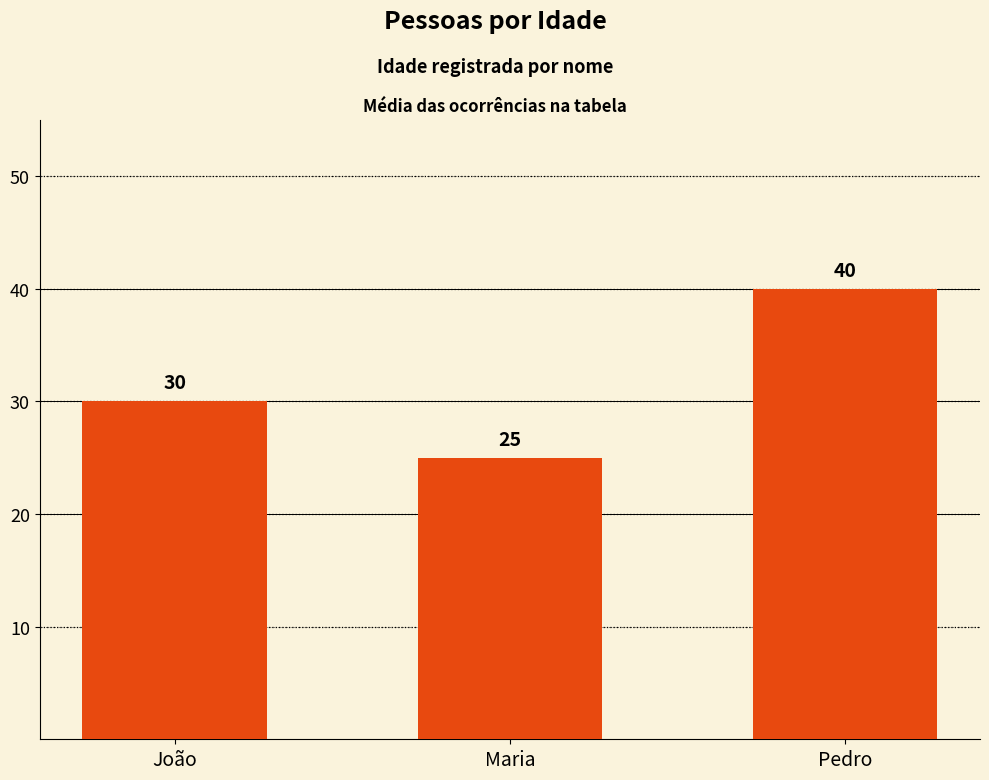

What is the label of the 3rd bar from the left?

Pedro